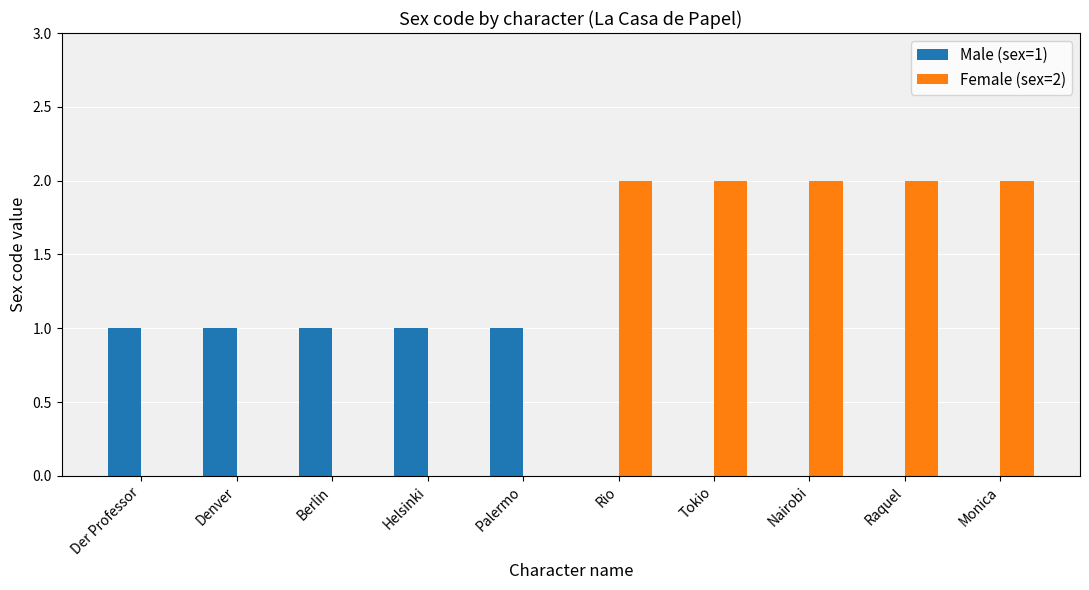

What is the spread (max minus min) of values at Rio?

2